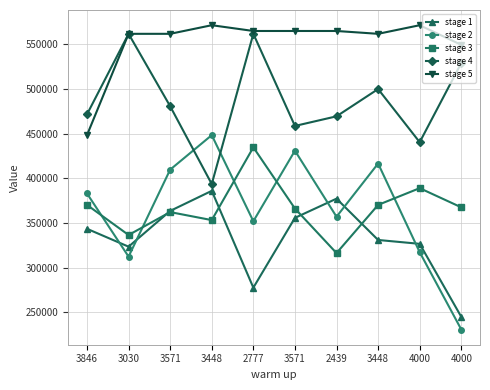

What is the smallest value displayed?

230946